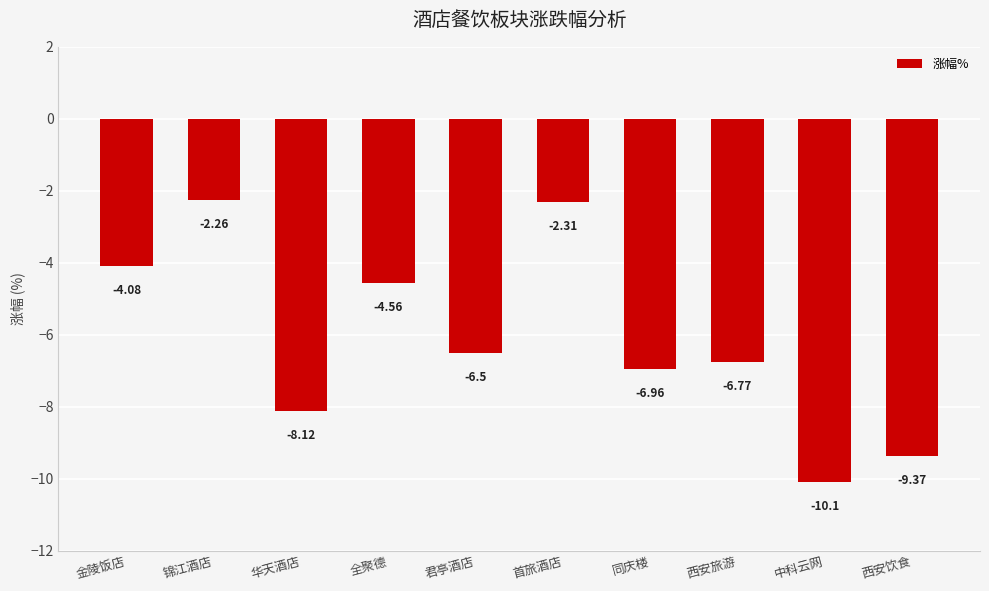

What is the sum of all values?

-61.0